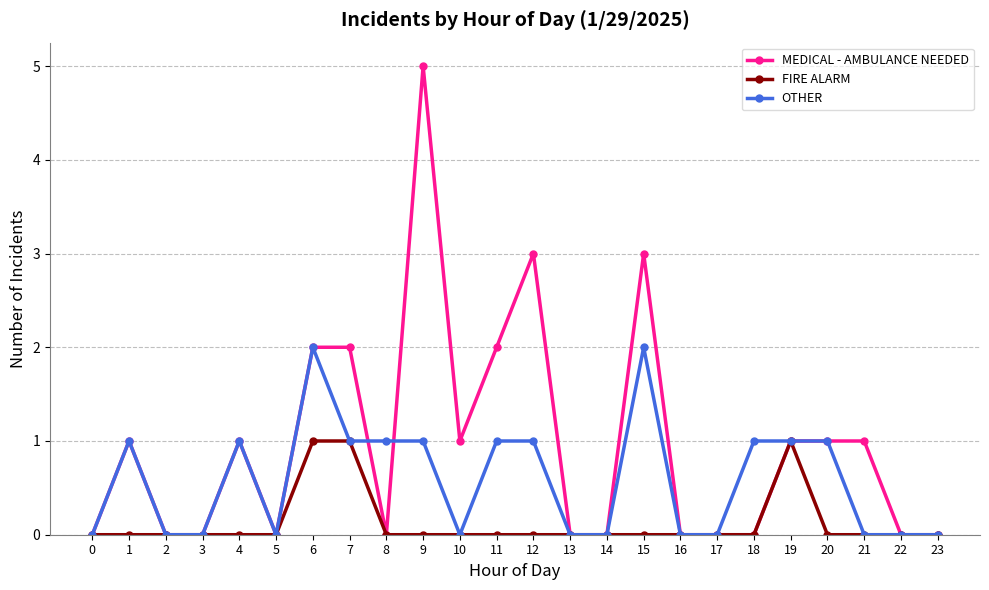

Which series has the widest spread of values?

MEDICAL - AMBULANCE NEEDED